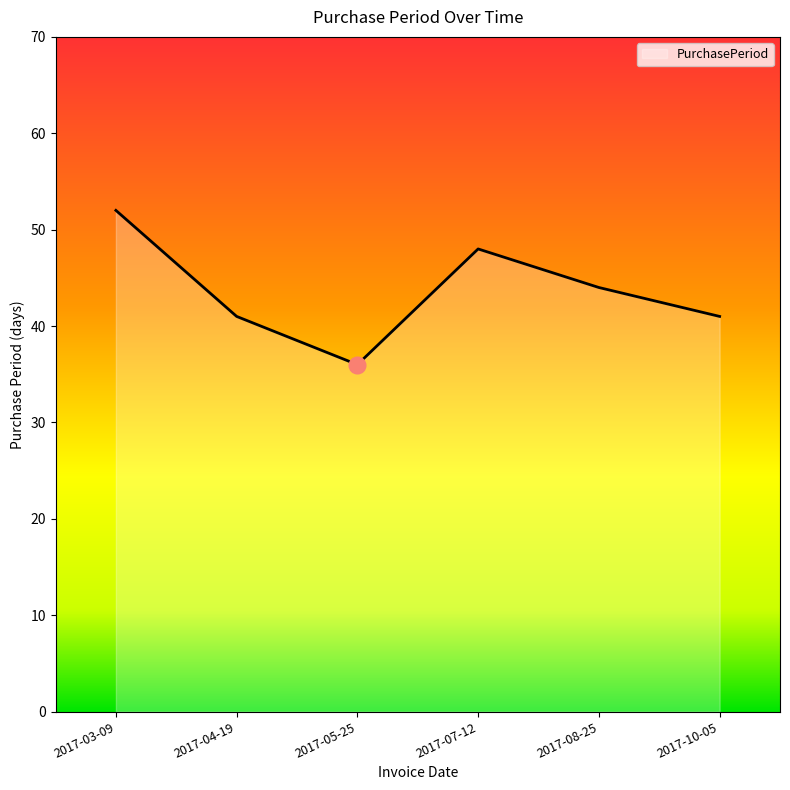

True or false: the data shows 84 at 2017-07-12.

False